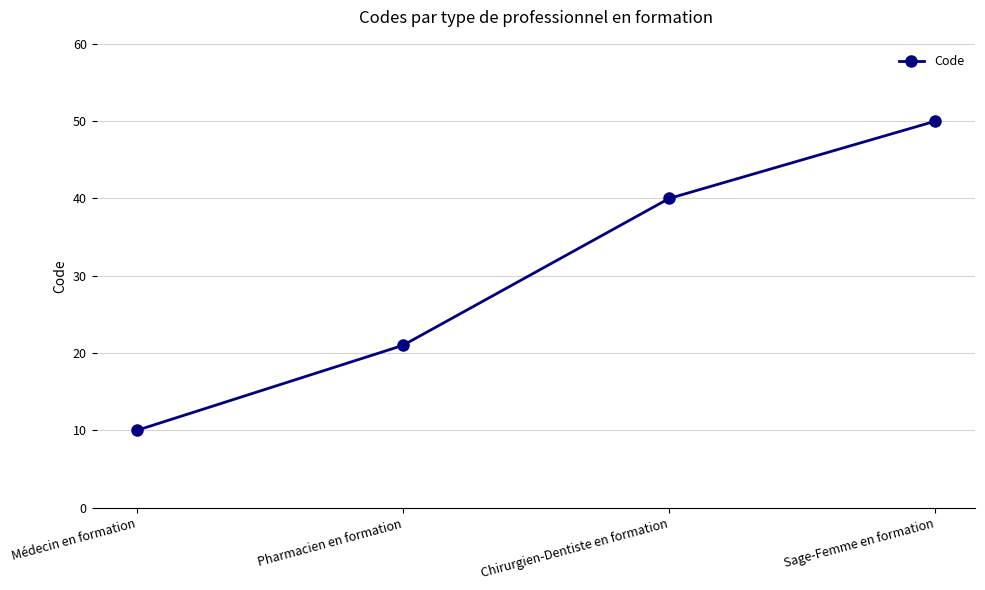

Reading right to left, what are all the values shown in this chart?

50	40	21	10